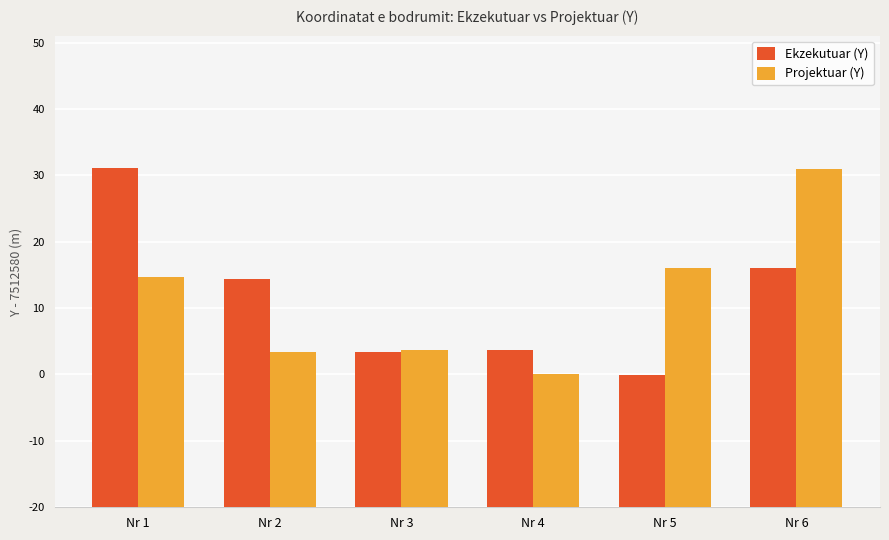

What is the maximum value shown in the chart?

7512611.1